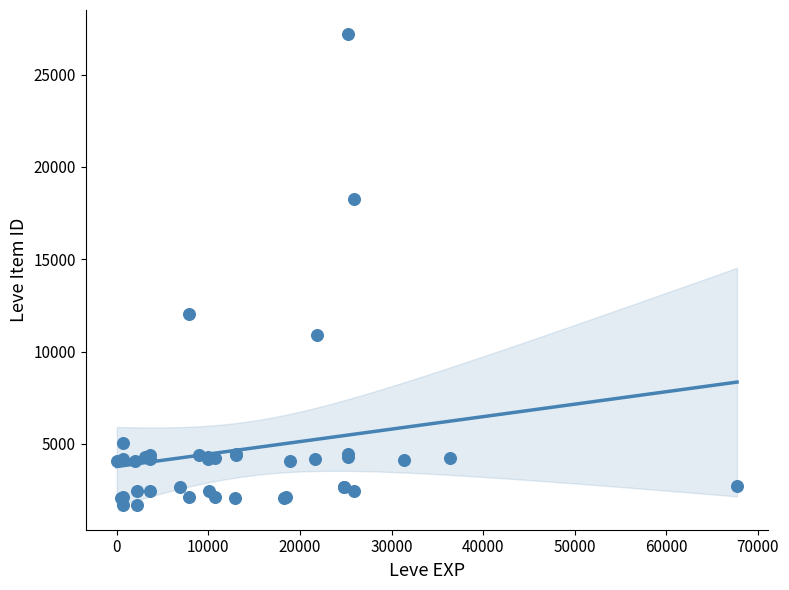

What Y value in the scatter plot is closest to 14448?

12018